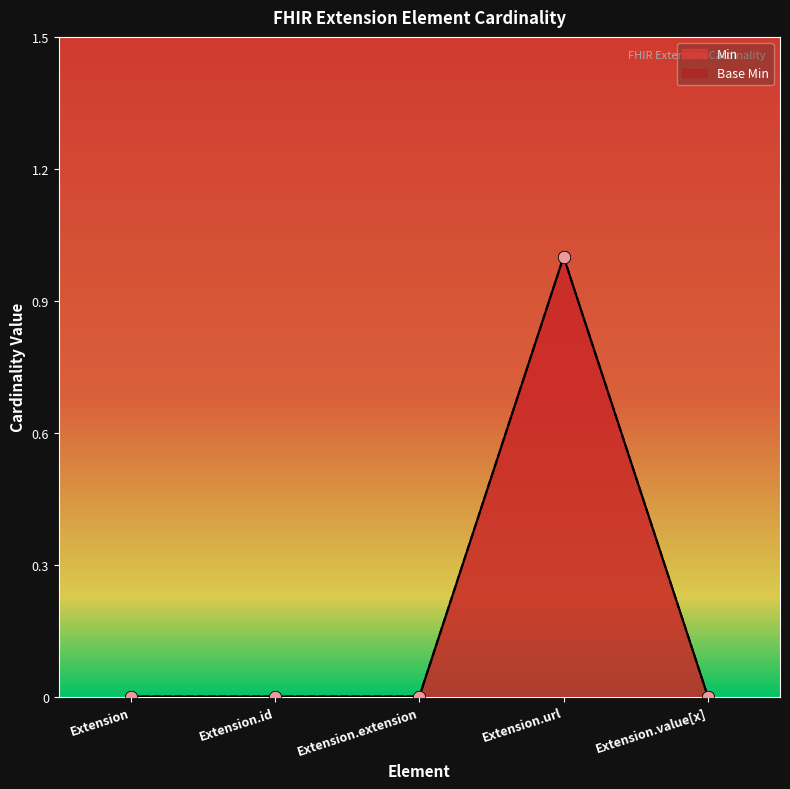

At which category is the sum across all series the highest?

Extension.url